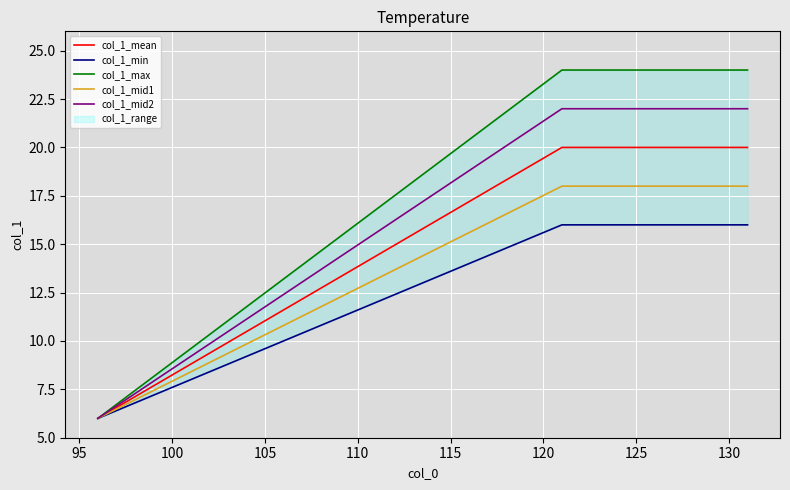

What is the lowest value of the col_1_mid2 series?

6